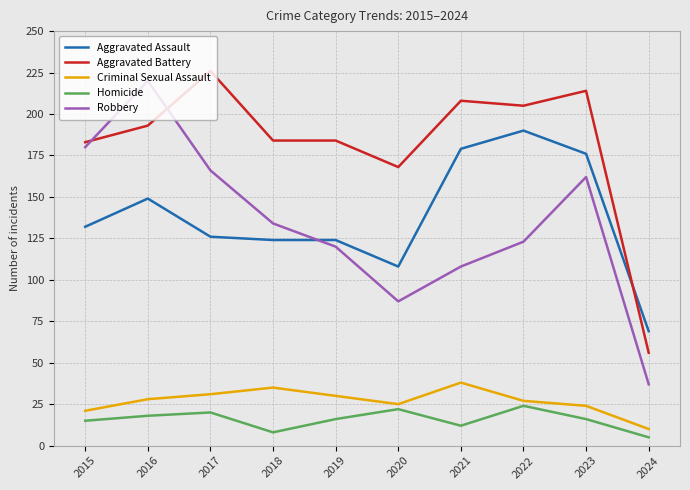

What are all the series names shown in the legend?

Aggravated Assault, Aggravated Battery, Criminal Sexual Assault, Homicide, Robbery